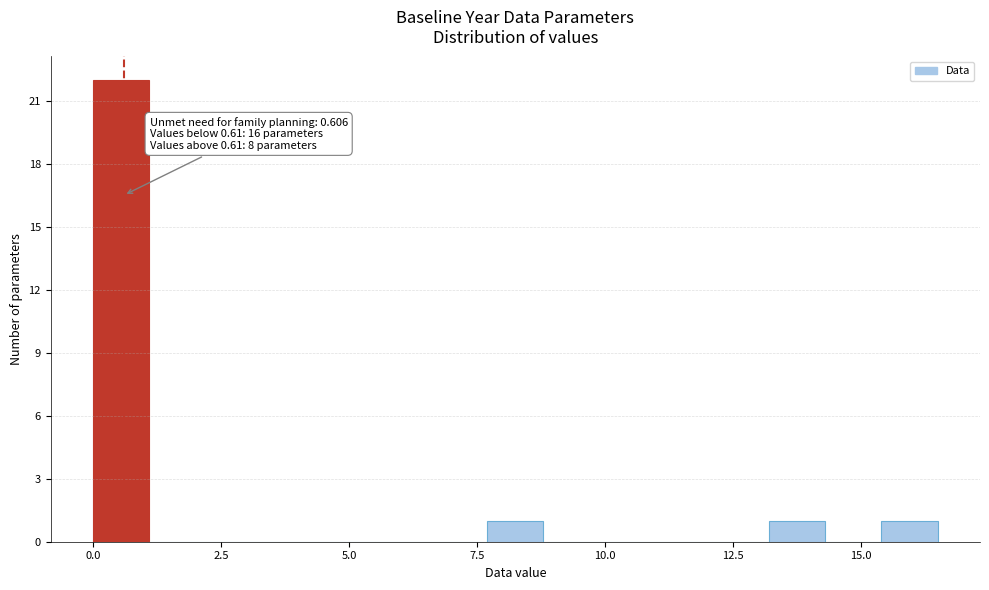

Read against the x-axis, roughly where is the centre of the tallest bar?

0.5